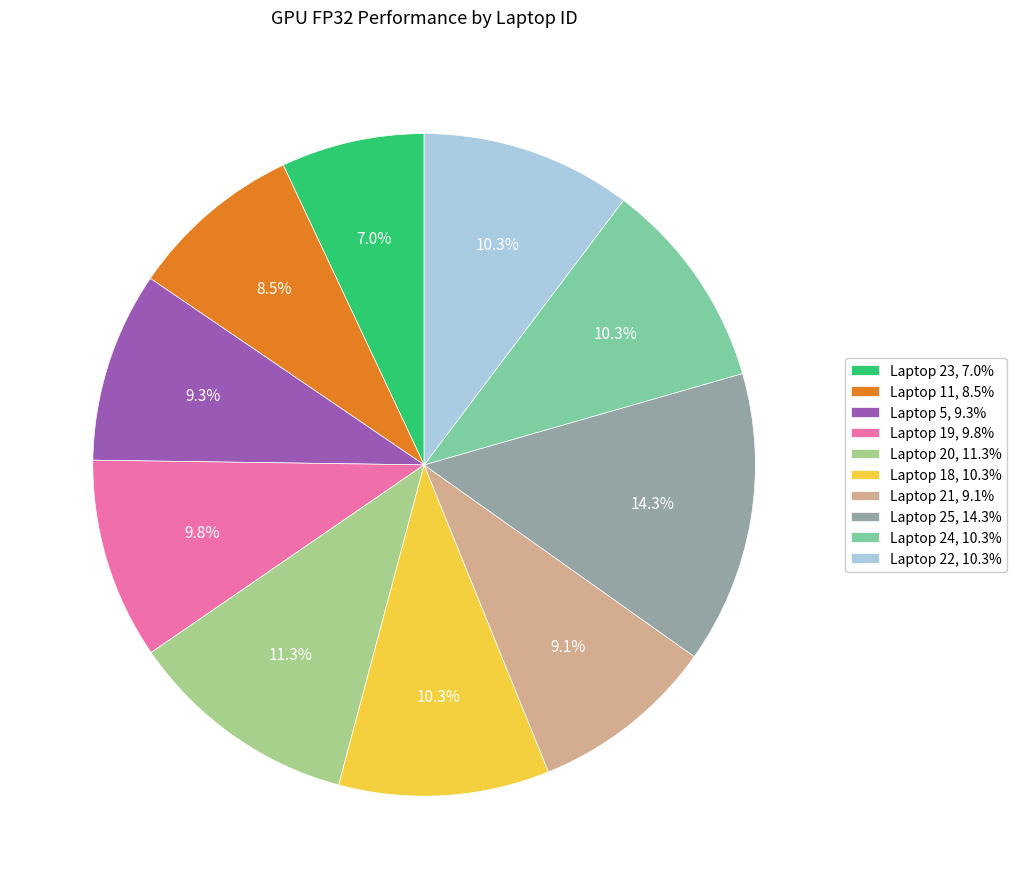

Approximately how many times larger is the value at Laptop 23, 7.0% compared to Laptop 24, 10.3%?

0.7